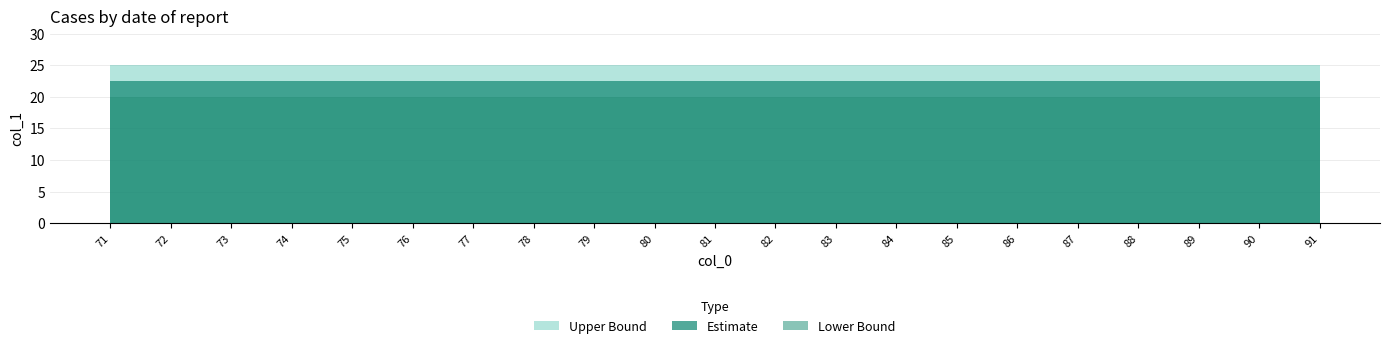

Between 85 and 74, which is larger?

74